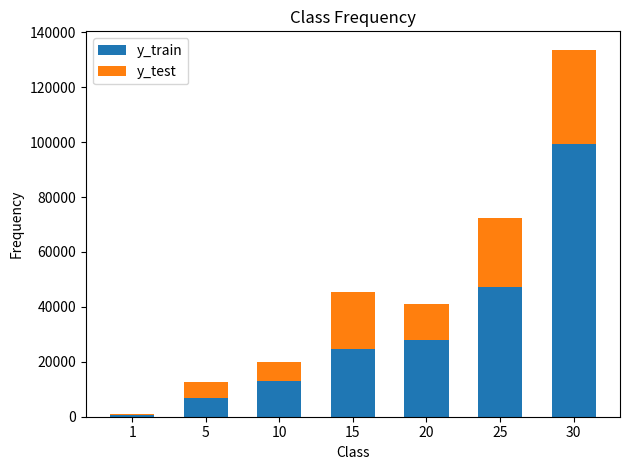

How many categories are shown in the chart?

7